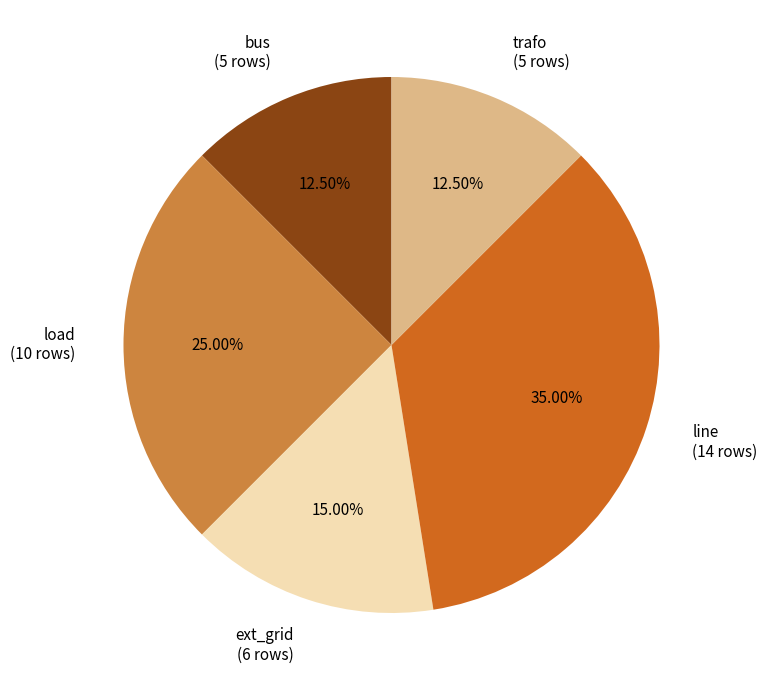

To the nearest percent, what is the average slice percentage?

20%